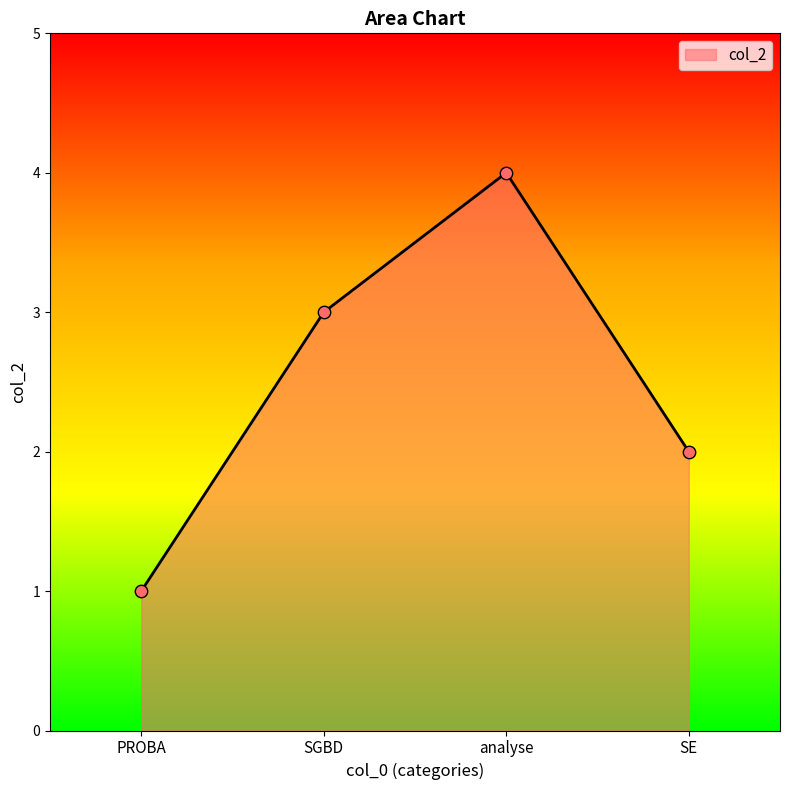

Which has a higher value, analyse or PROBA?

analyse